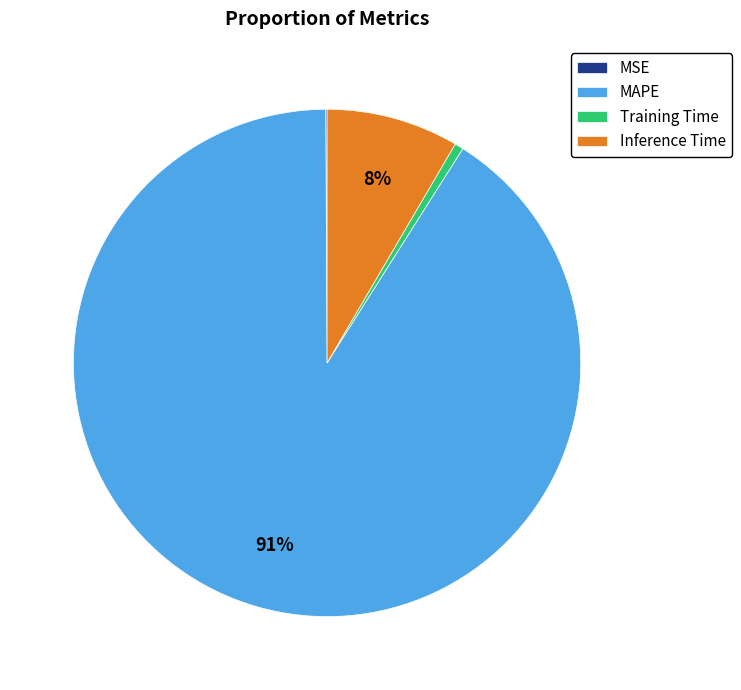

To the nearest percent, what is the average slice percentage?

25%